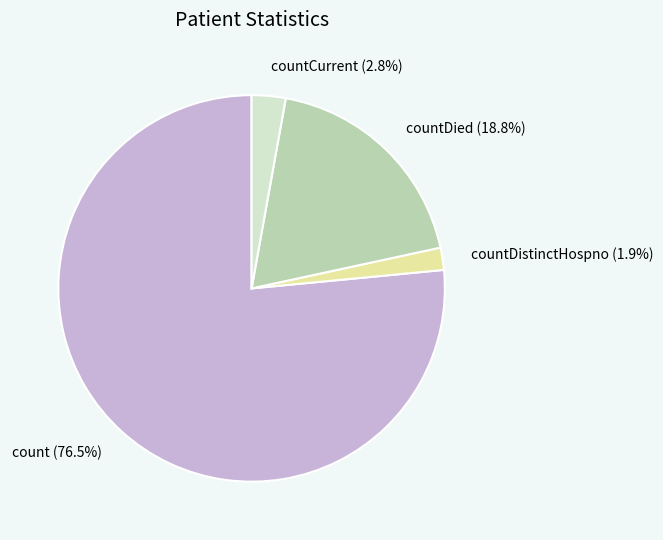

True or false: count accounts for 84% of the total.

False